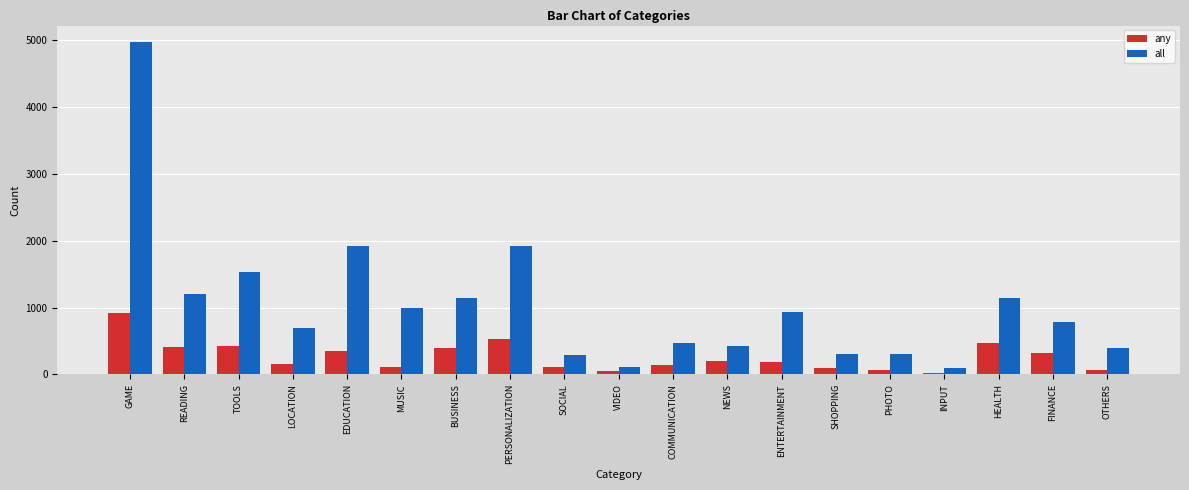

Which series has the largest total across all categories?

all